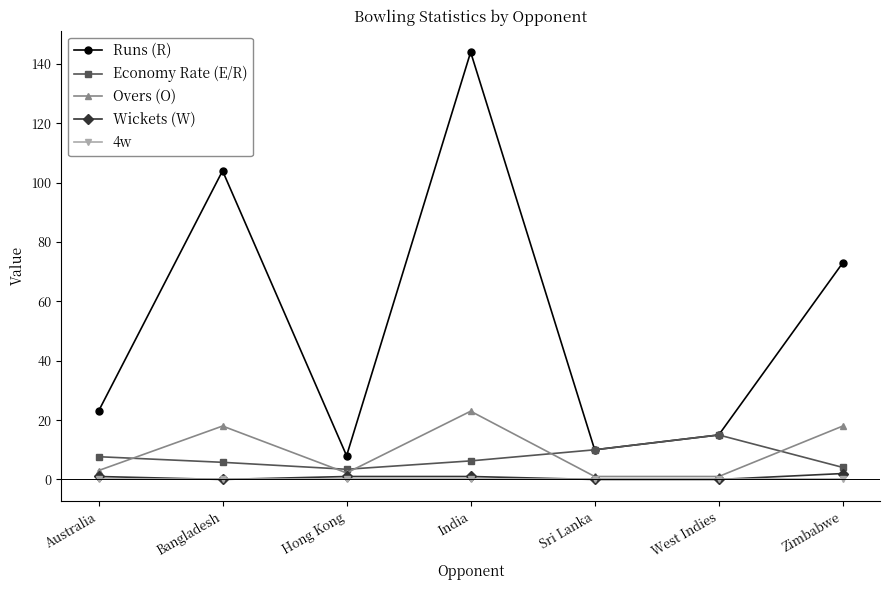

What is the total value across all series at Sri Lanka?

21.0